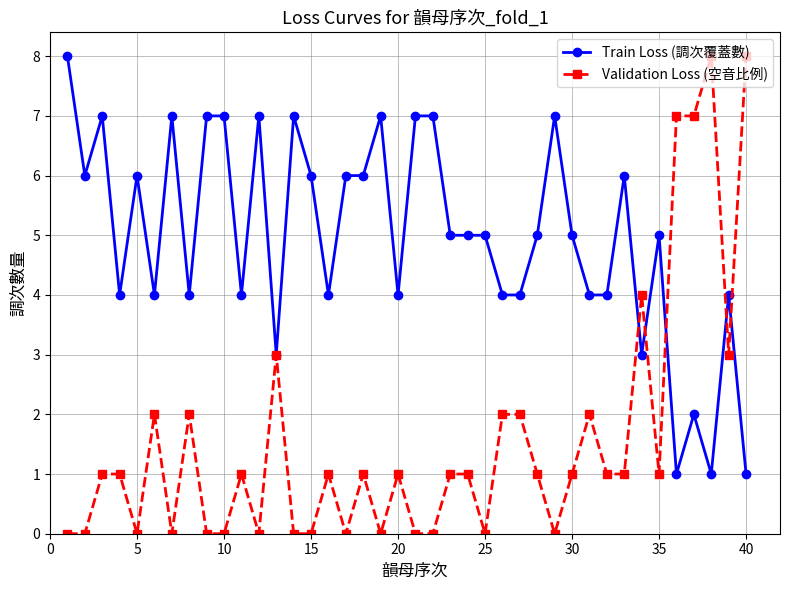

After their last crossing, which series has the higher values: Validation Loss (空音比例) or Train Loss (調次覆蓋數)?

Validation Loss (空音比例)